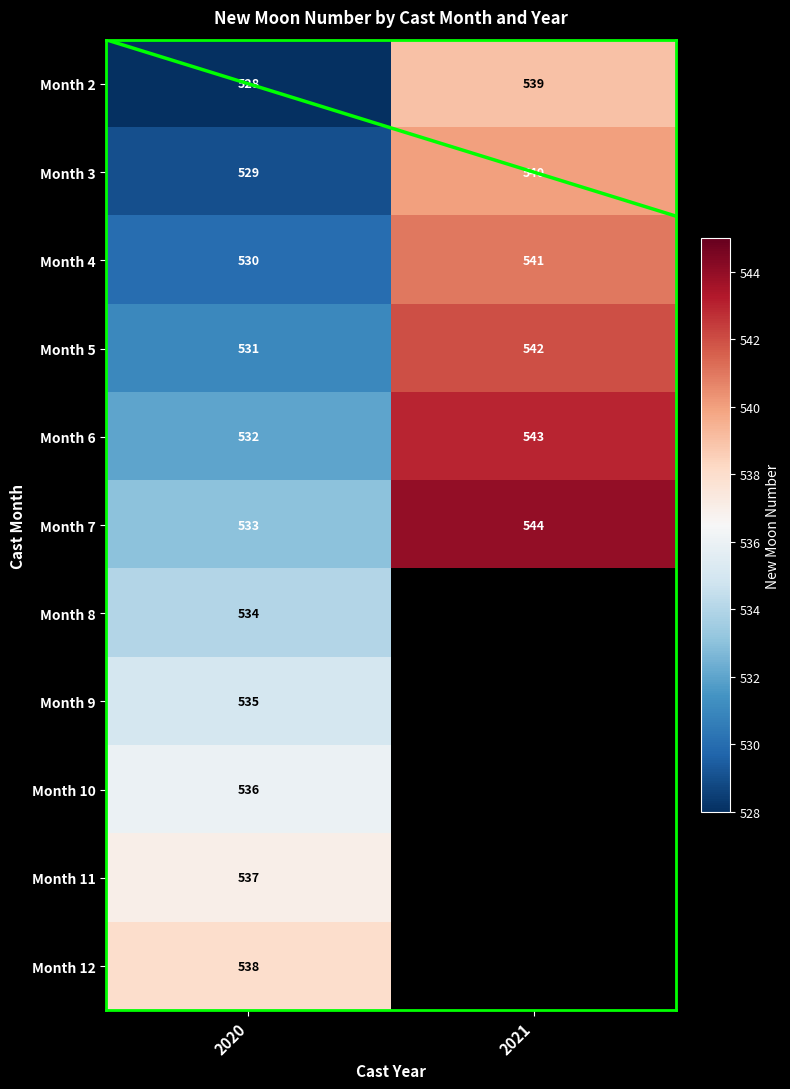

What is the difference between the highest and lowest values at 2020?

10